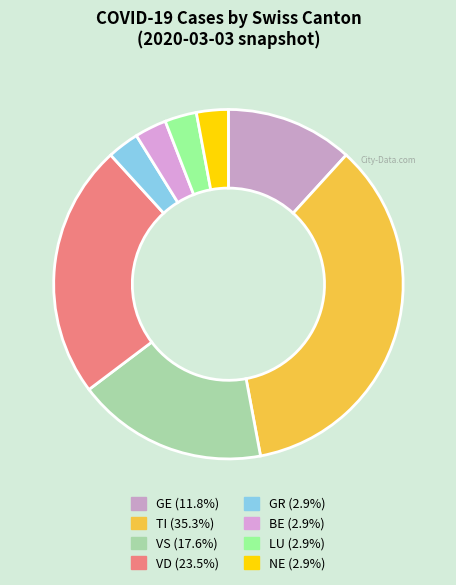

How many slices are in this pie chart?

8